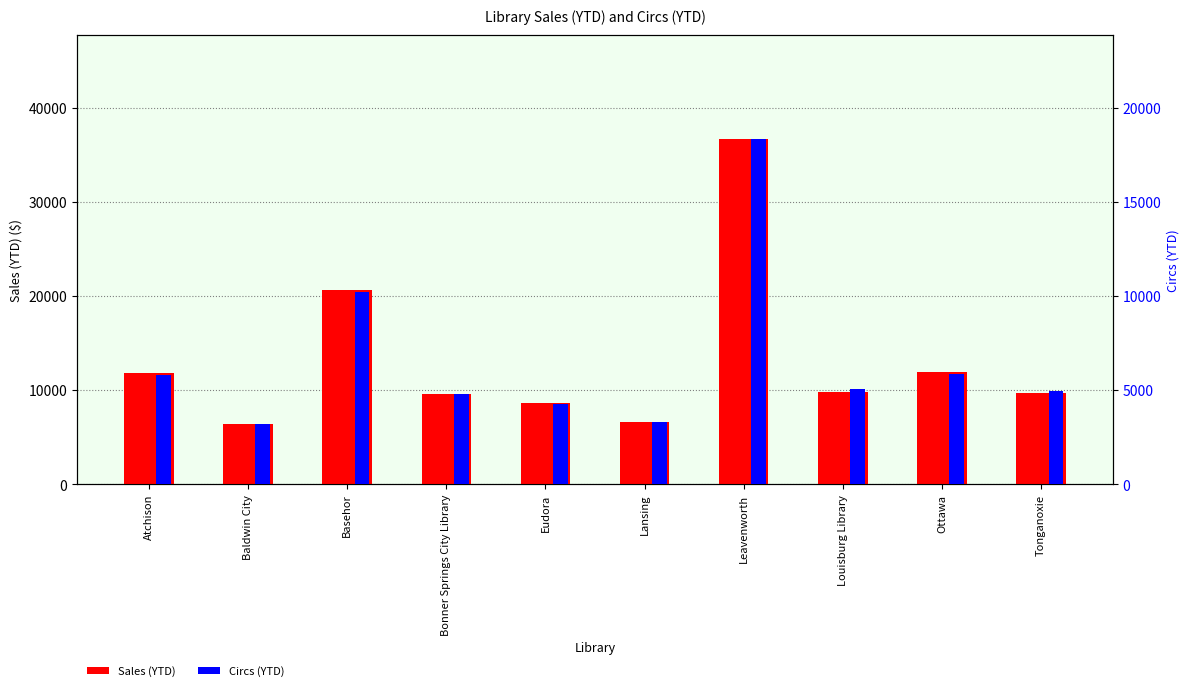

How many values in the Circs (YTD) series are below 5088?

5